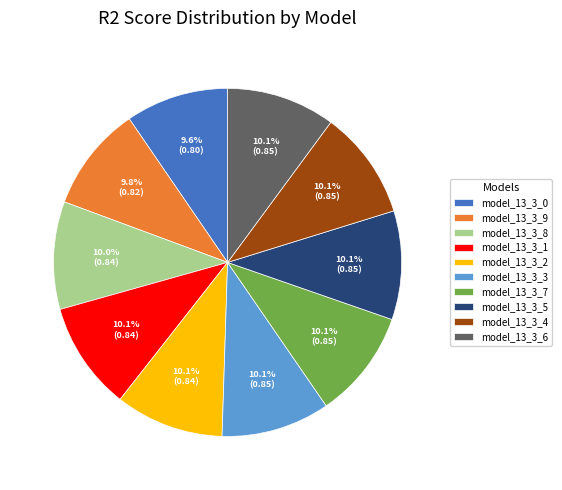

What portion of the pie excludes model_13_3_2?

89.9%